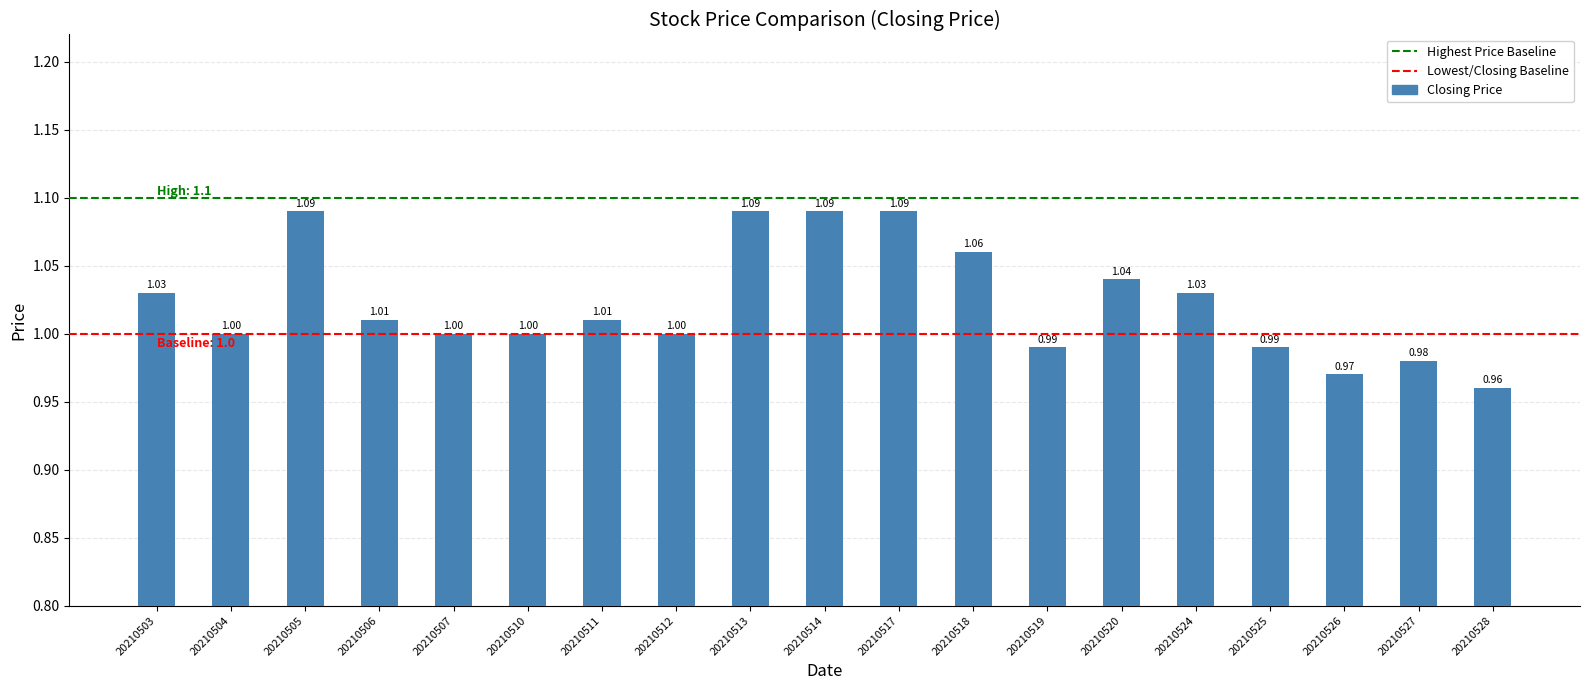

Between 20210514 and 20210511, which is larger?

20210514